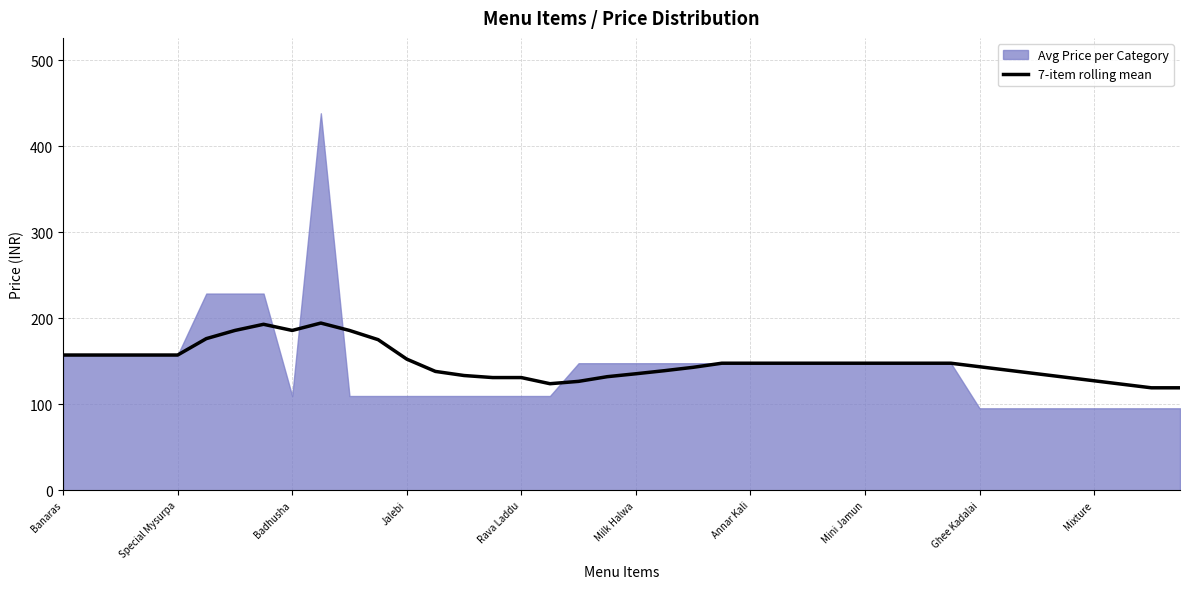

Which has a higher value, 22 or 13?

22